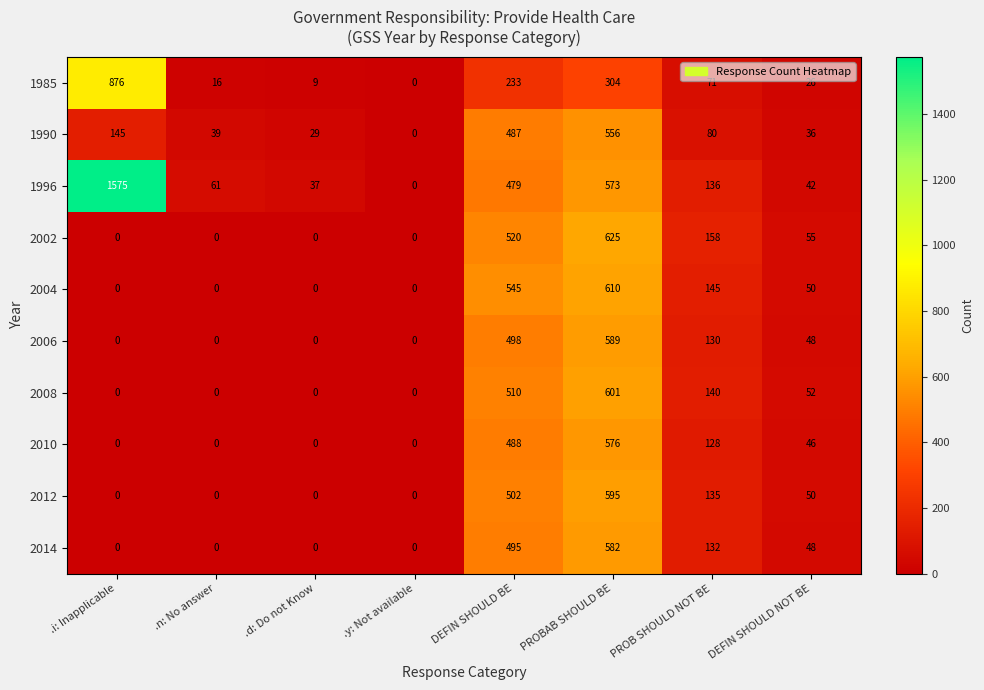

Rank the series at DEFIN SHOULD BE from highest to lowest value.

2004, 2002, 2008, 2012, 2006, 2014, 2010, 1990, 1996, 1985